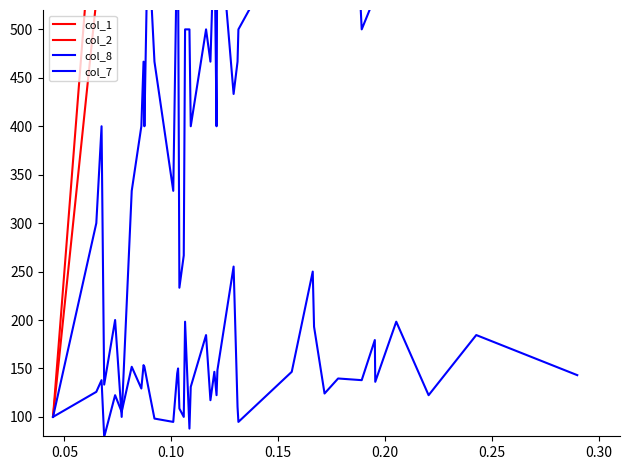

Which series has the largest total across all categories?

col_2